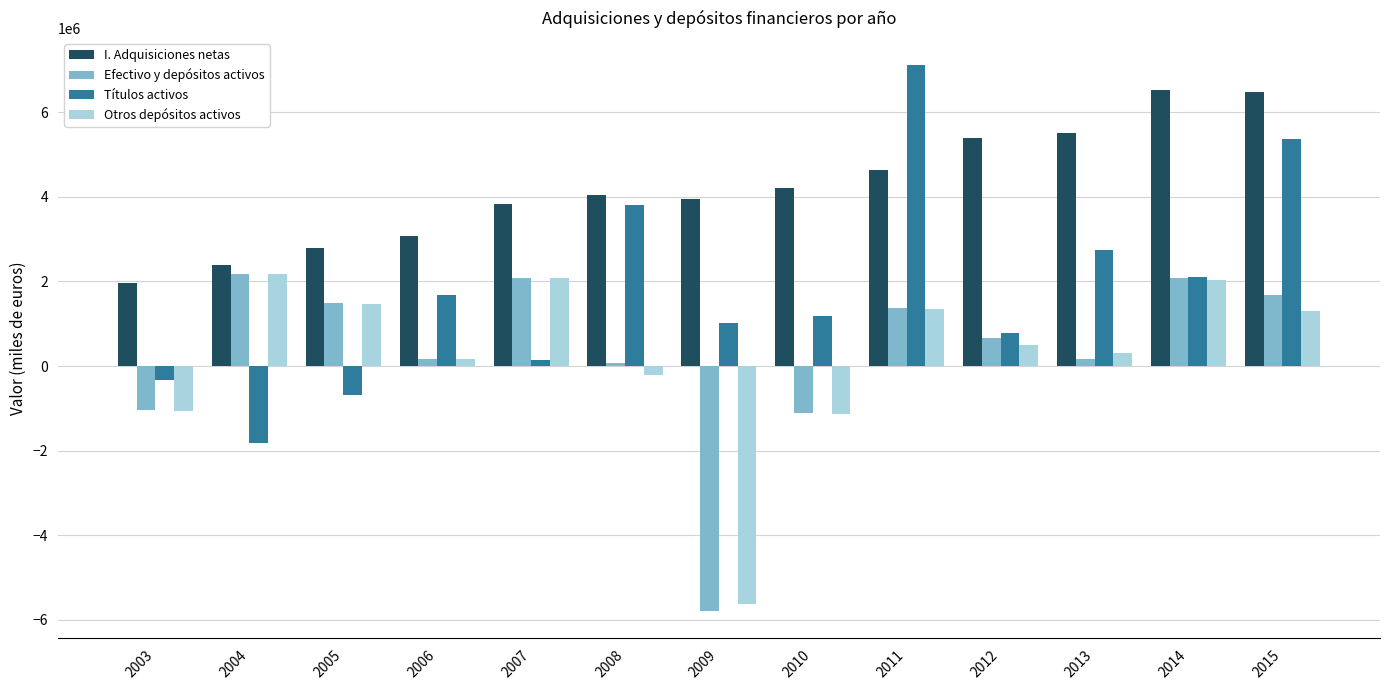

Which category has the highest value in the Títulos activos series?

2011